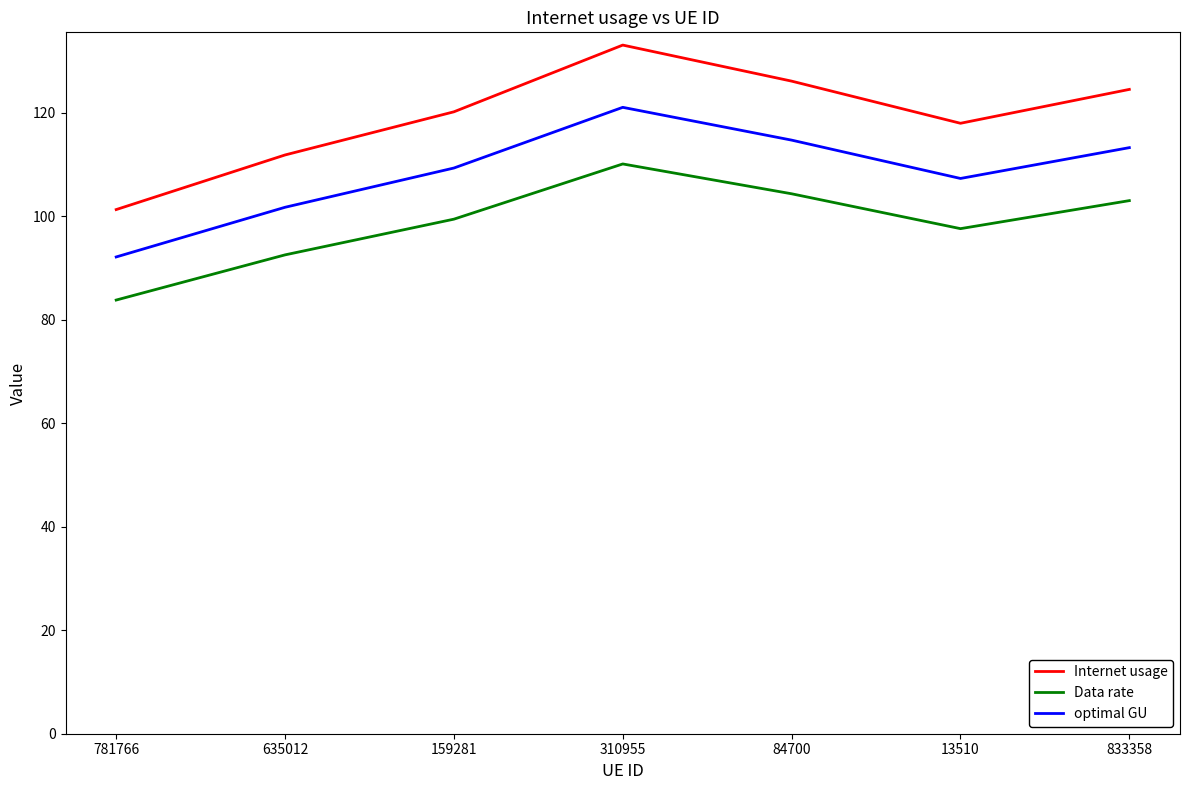

What is the difference between the maximum and minimum values in the optimal GU series?

28.9